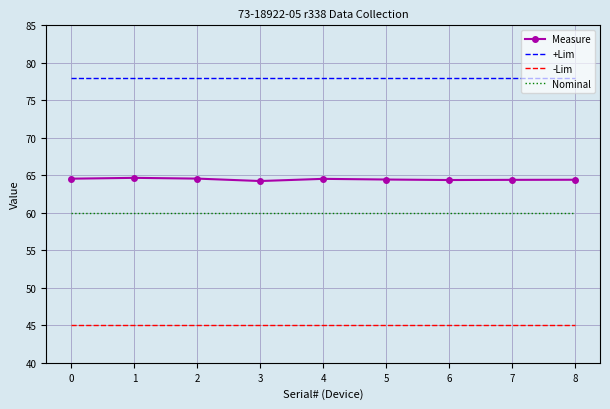

At how many categories does at least one series exceed 60?

9